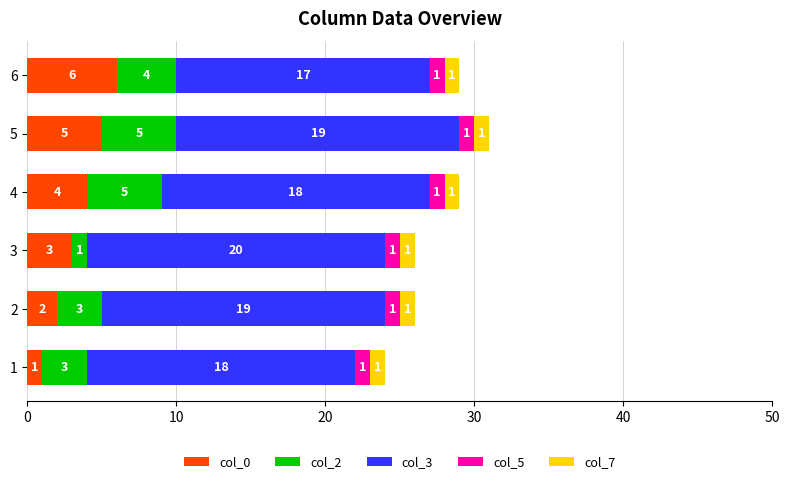

What is the total value across all series at 4?

29